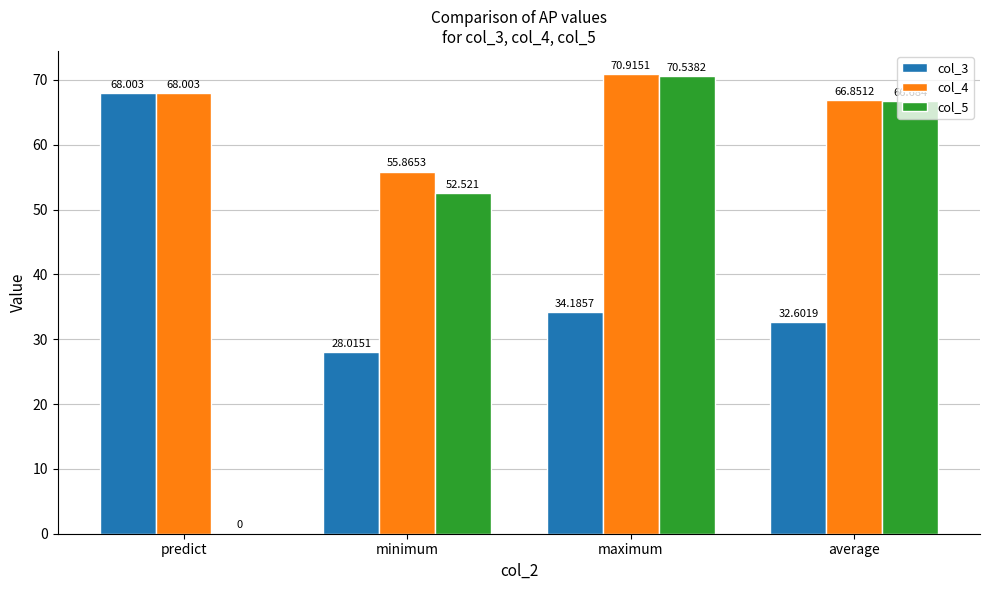

At which category is the sum across all series the highest?

maximum